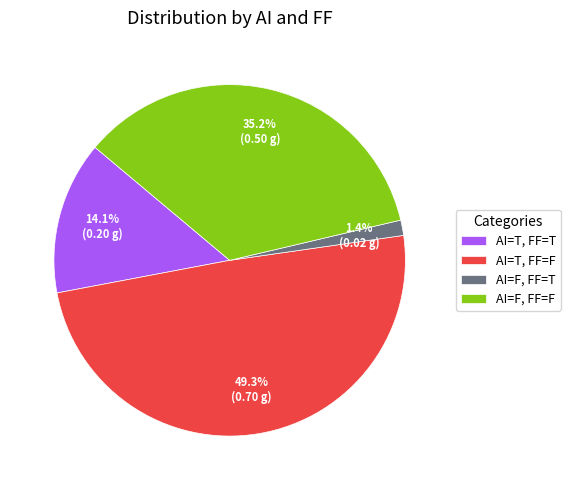

Is it true that AI=F, FF=F is 35% of the pie?

True